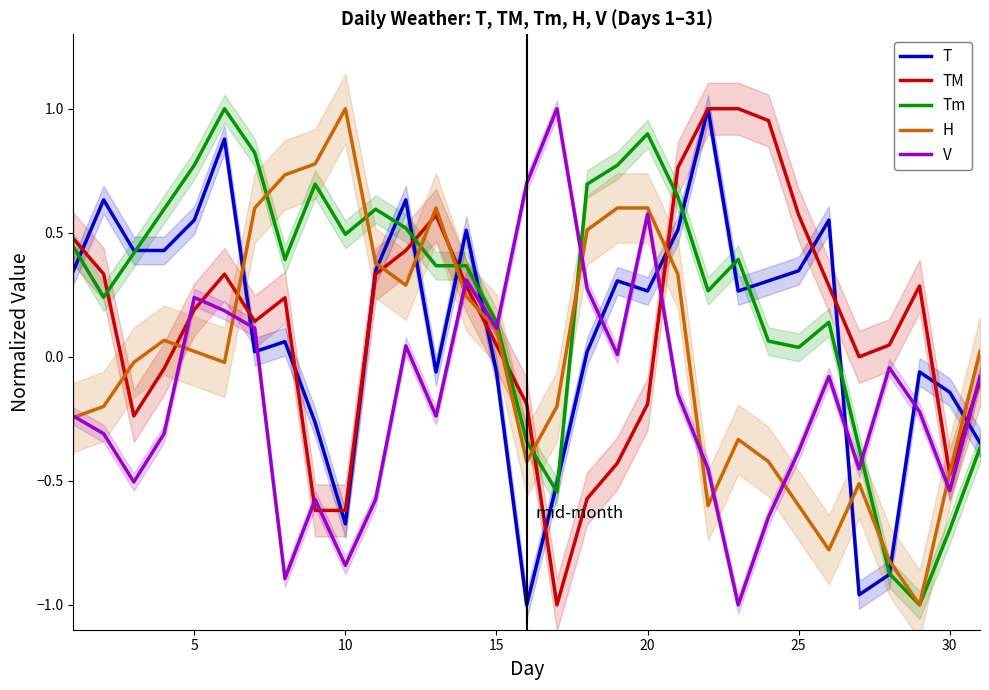

What is the spread (max minus min) of values at 25?

1.0